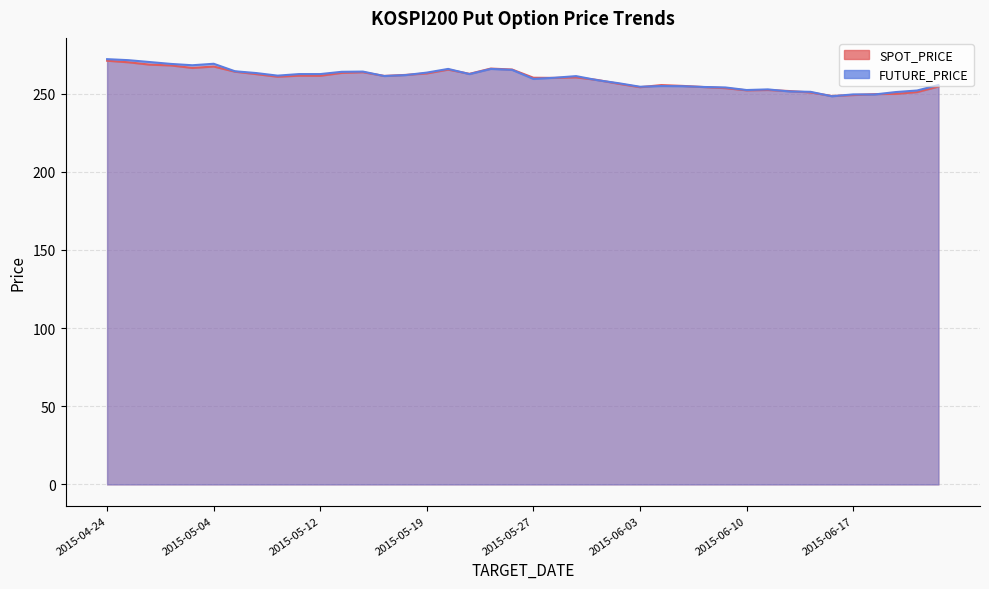

How many lines are shown in the chart?

2